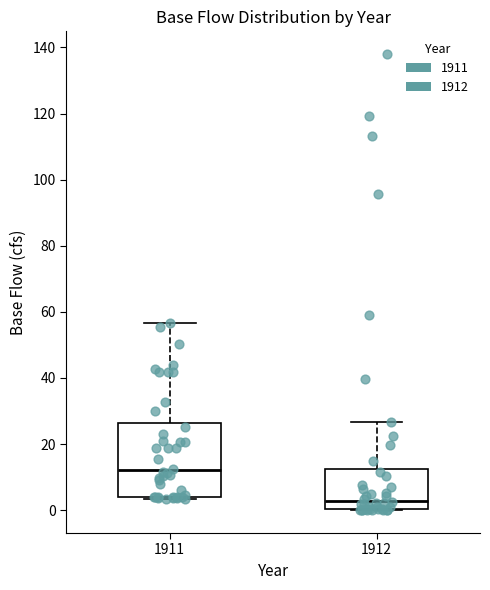

Which box has the lowest median line?

1912